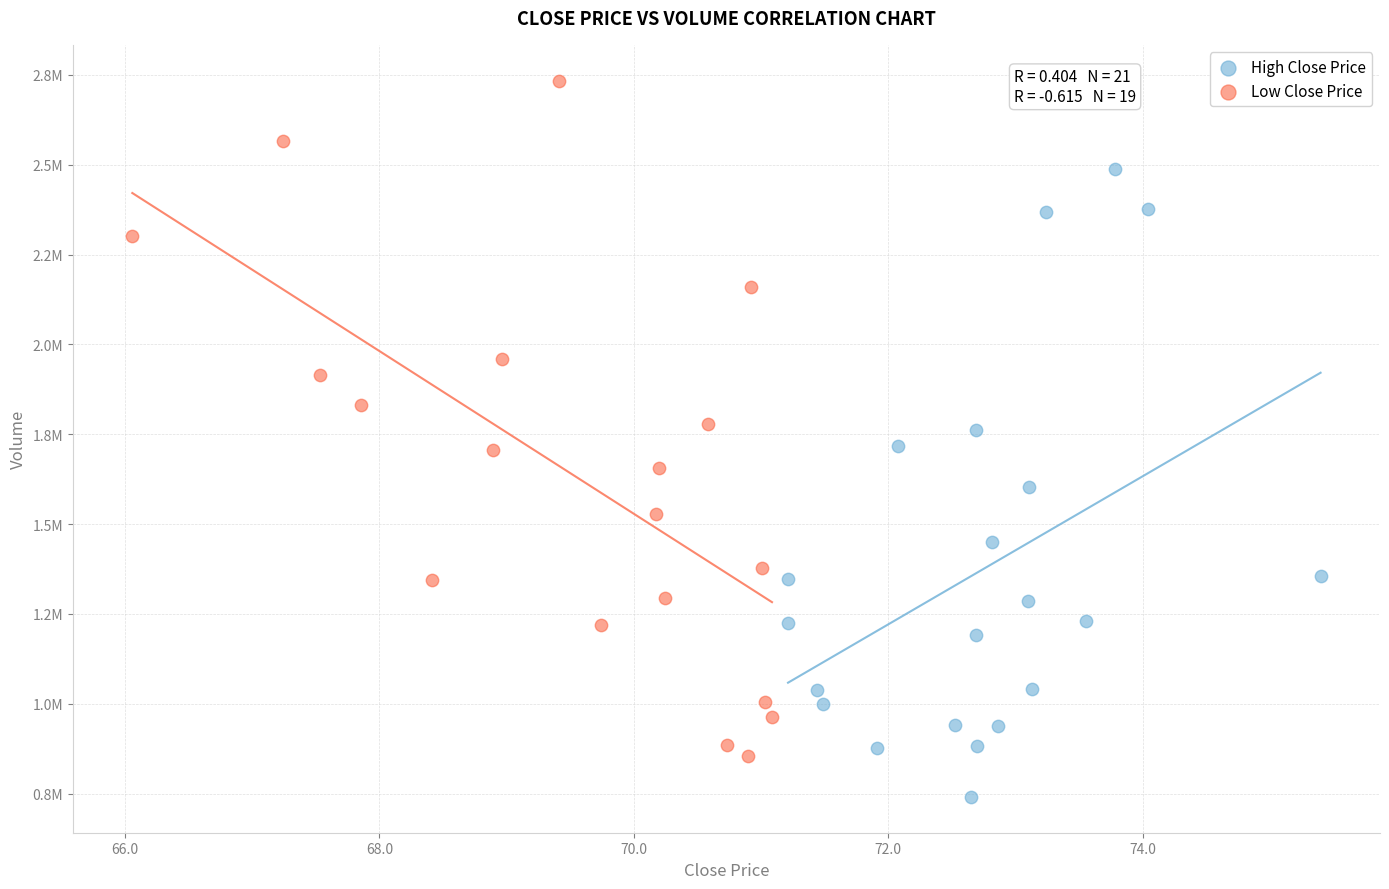

Which series contains the highest Y value?

Low Close Price